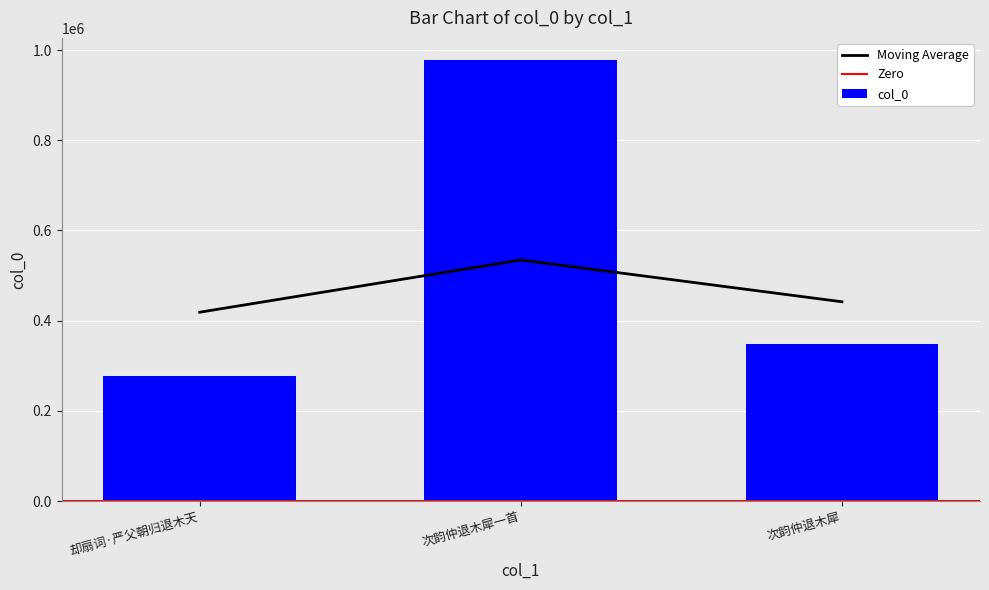

Reading right to left, what are all the values shown in this chart?

347404	978307	277988